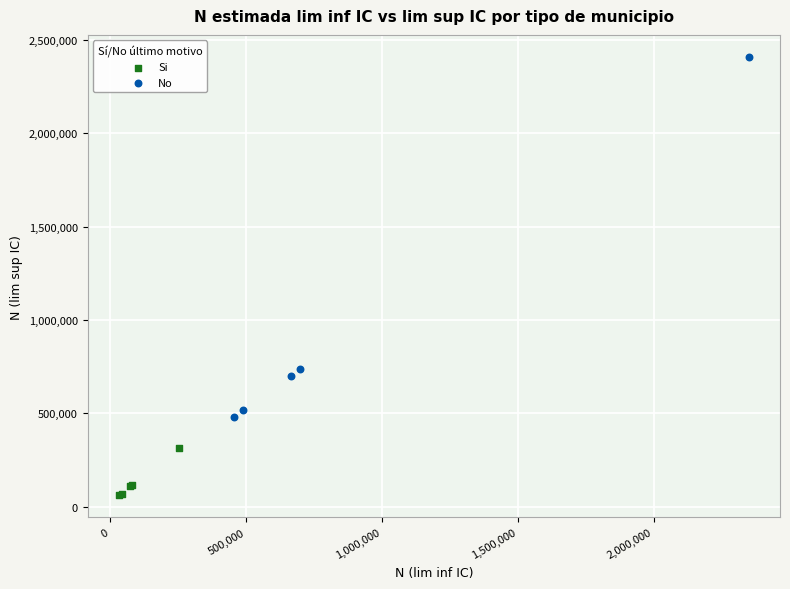

Which series has the largest Y range (max minus min)?

No